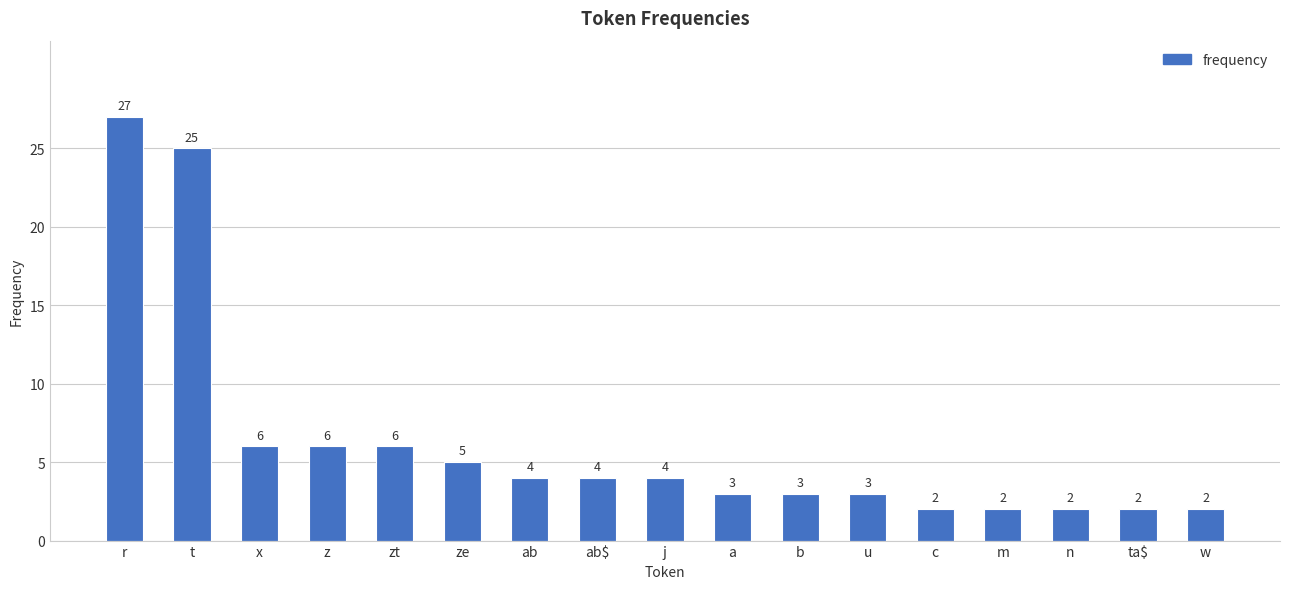

What is the difference between the second highest and minimum values?

23